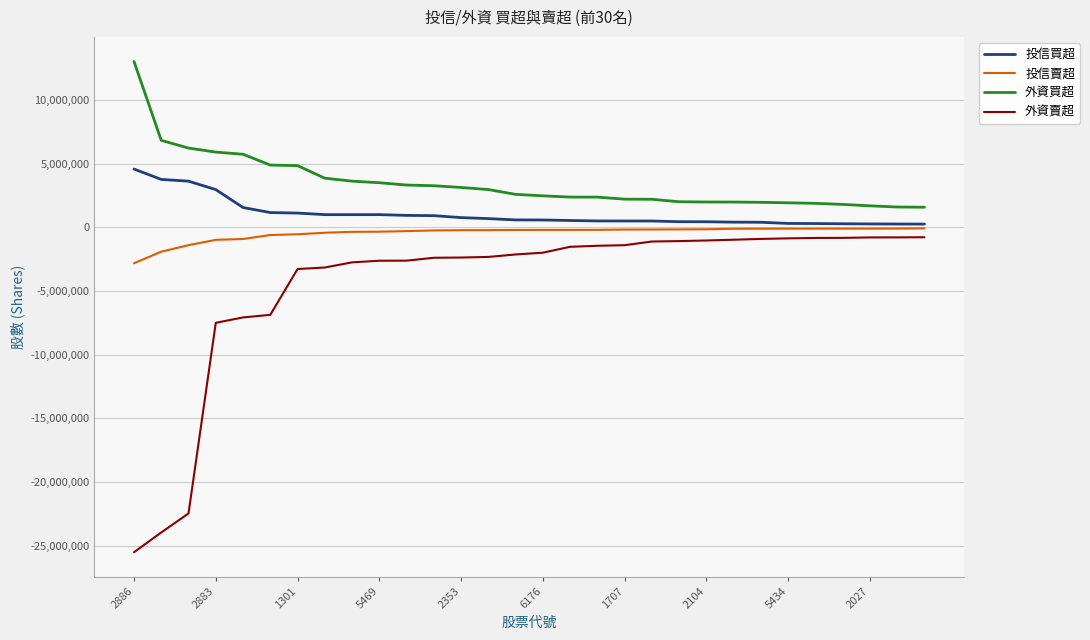

Which series has the largest total across all categories?

外資買超